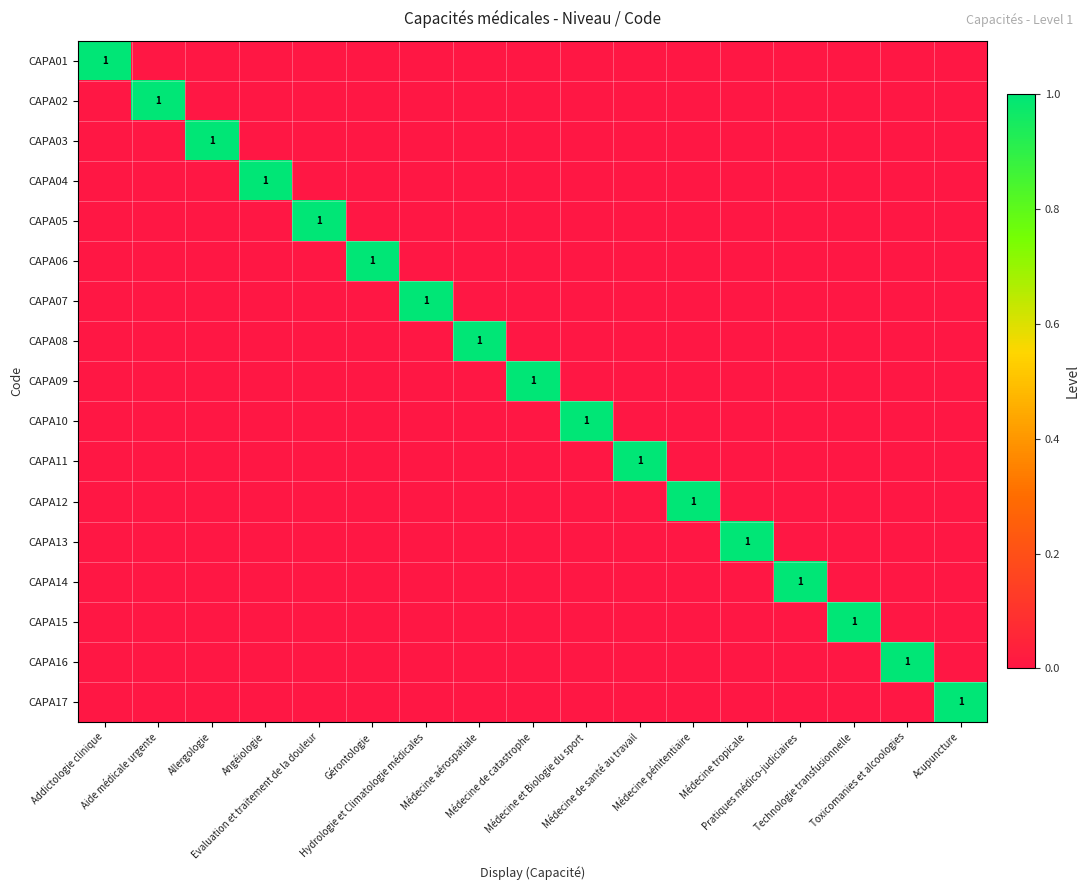

True or false: CAPA16 has a value of 0 at Médecine tropicale.

True